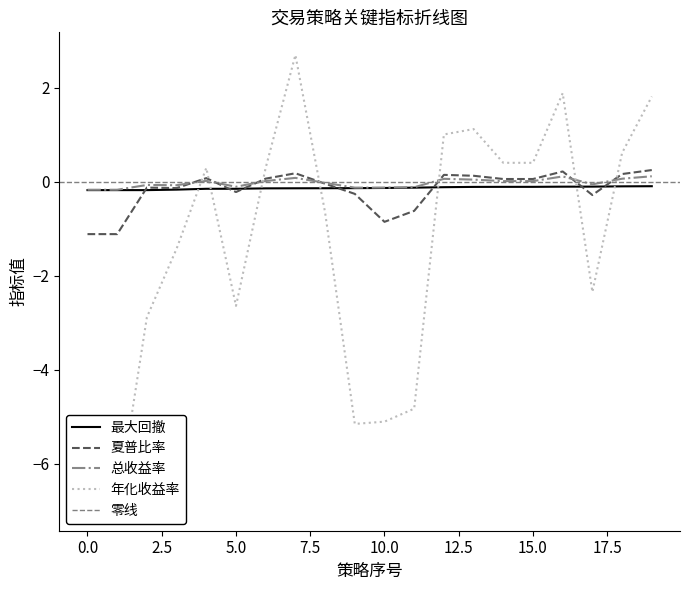

True or false: 年化收益率 has more than 2 points higher than both neighbors.

True